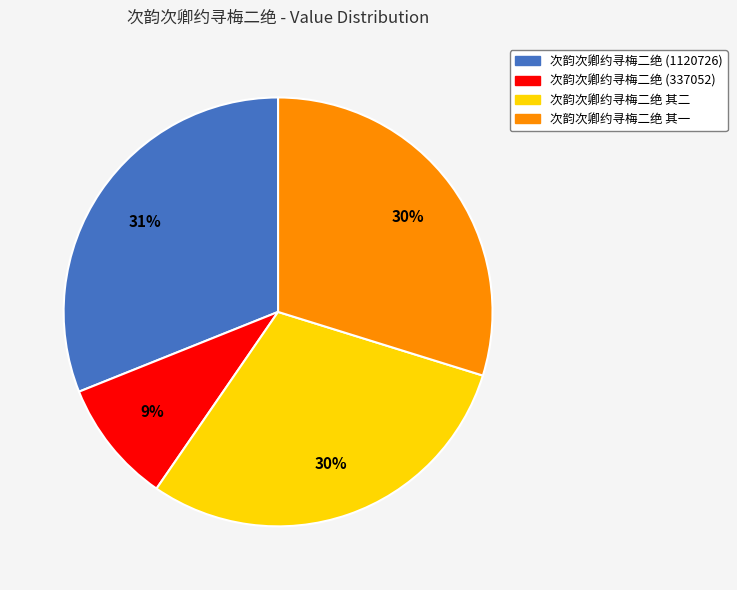

Does 次韵次卿约寻梅二绝 其二 account for over 50% of the chart?

No